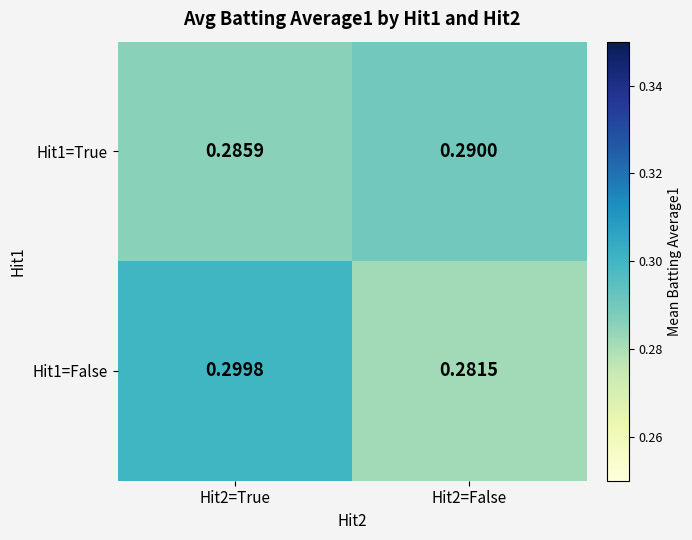

Which series has the largest total across all categories?

Hit1=False